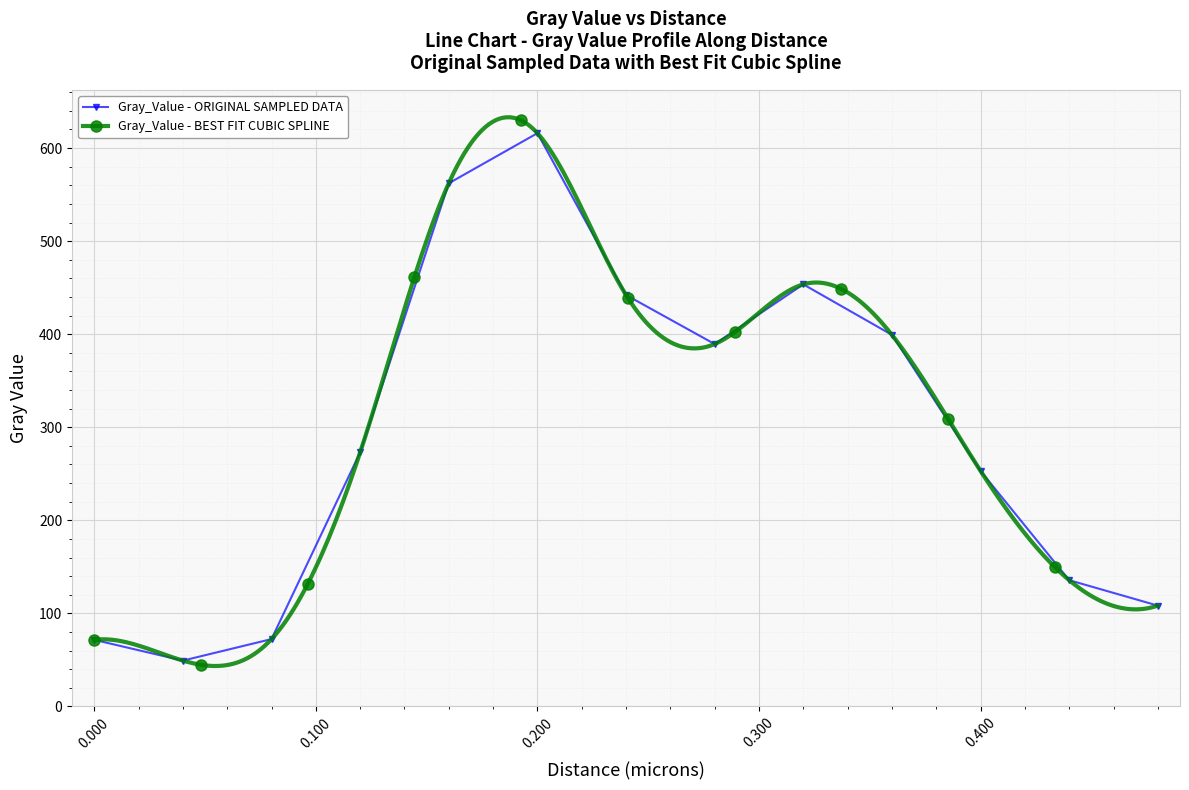

Count the number of values greater than 272.

7